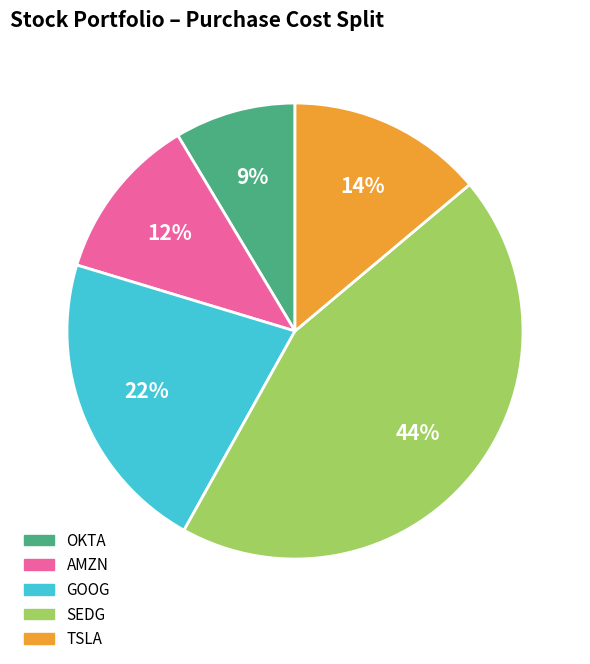

To the nearest percent, what portion does GOOG represent?

22%